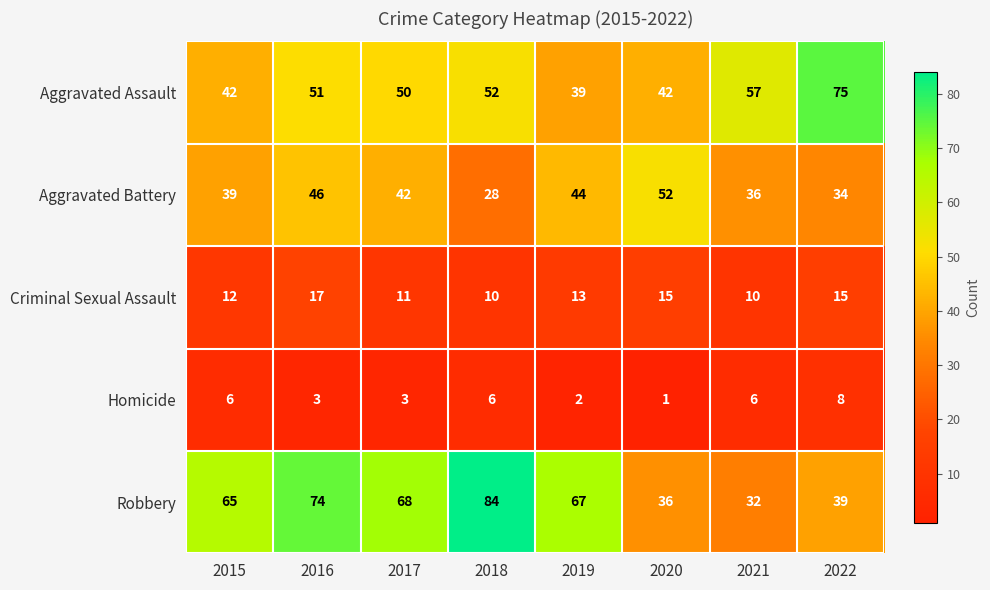

At 2022, list the series in order from largest to smallest.

Aggravated Assault, Robbery, Aggravated Battery, Criminal Sexual Assault, Homicide